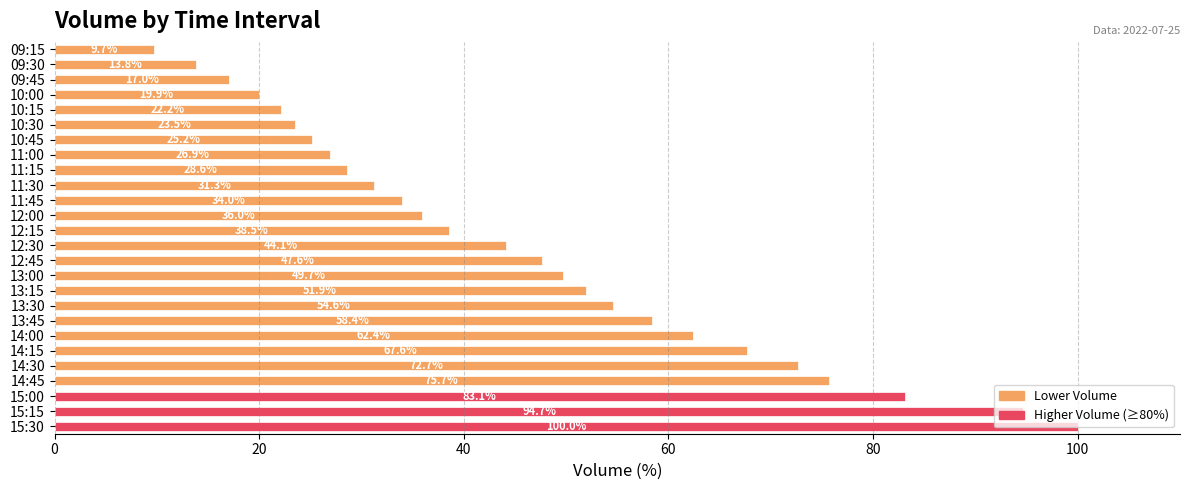

The value at 10:45 is 25.2. True or false?

True